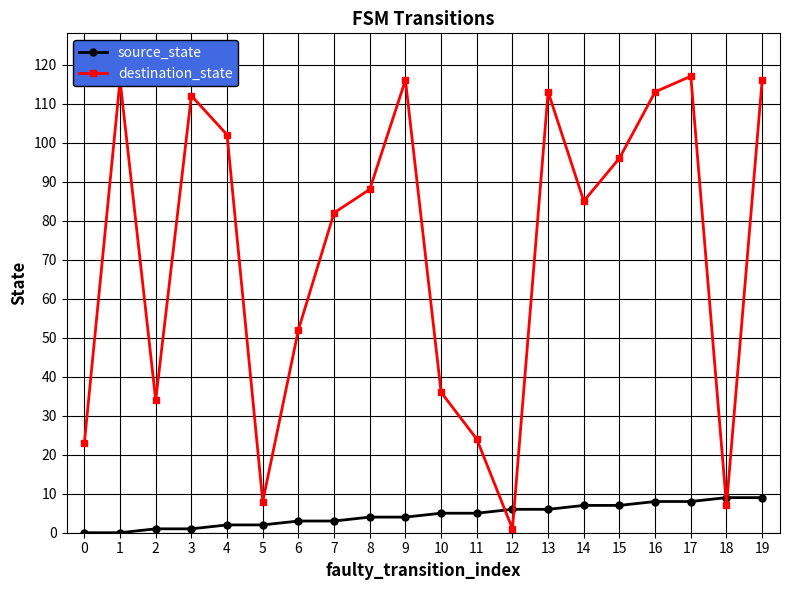

True or false: destination_state has more than 0 interior local peaks.

True